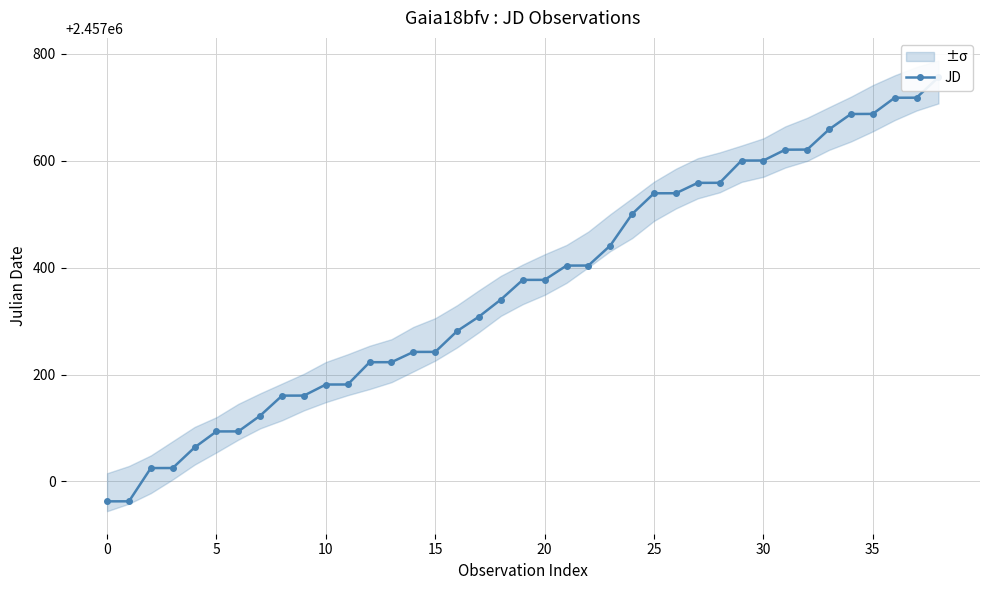

What is the greatest value displayed?

2457755.7